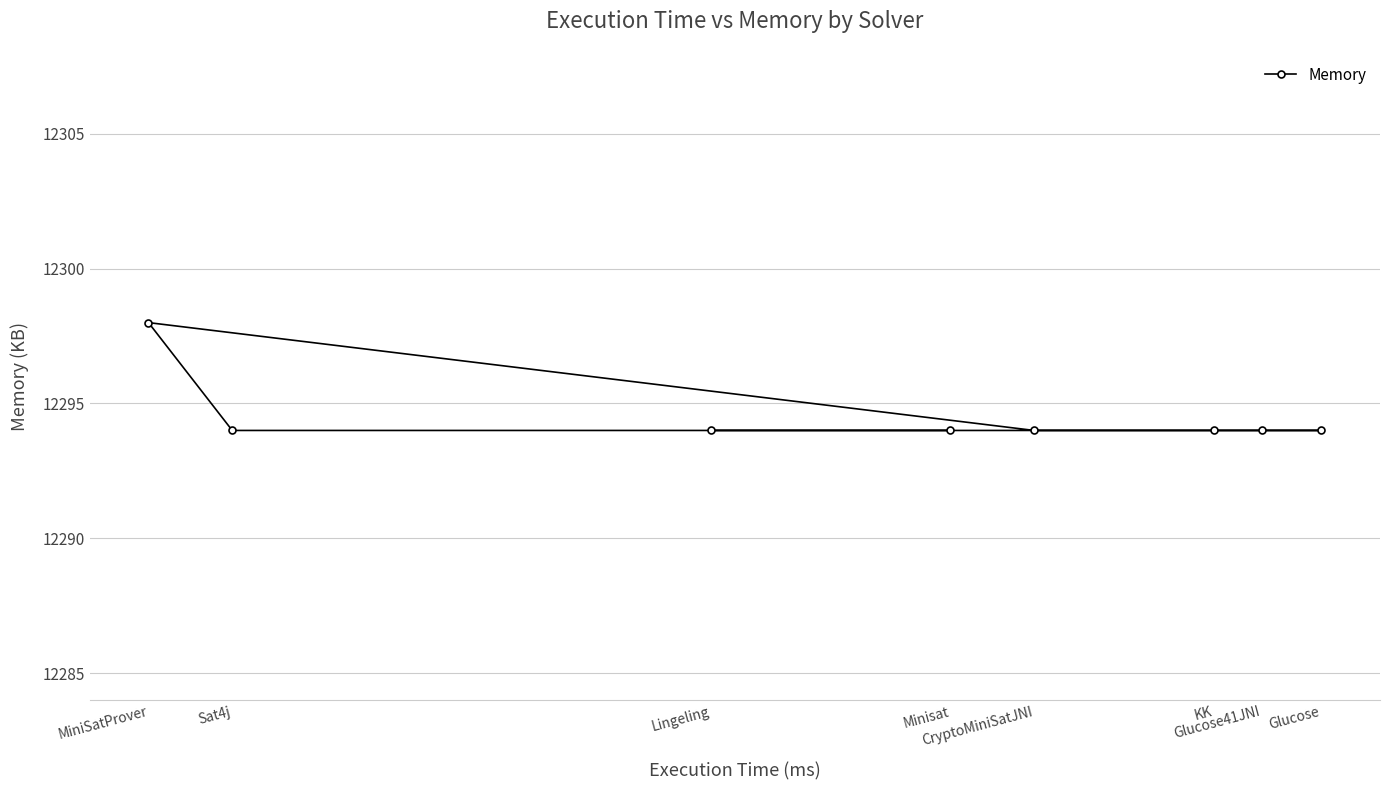

Does the chart have visible grid lines?

Yes